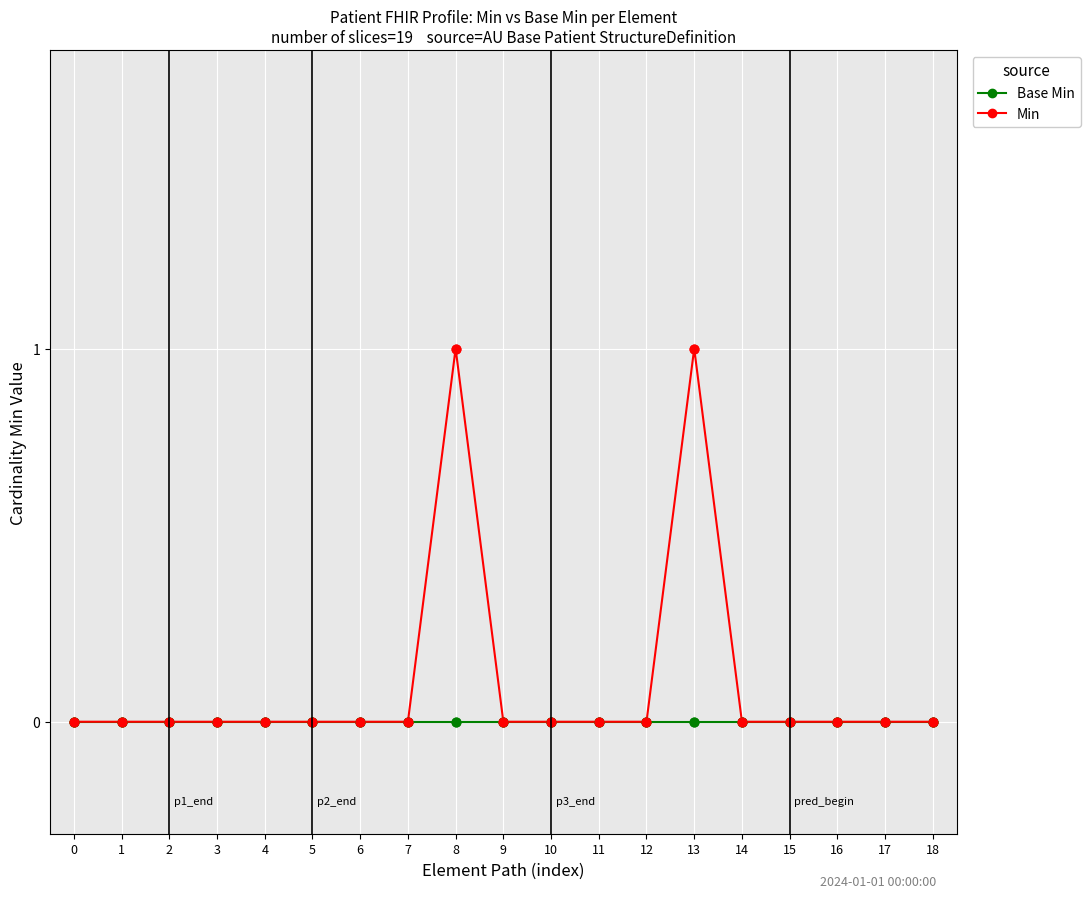

Which series has the largest total across all categories?

Min